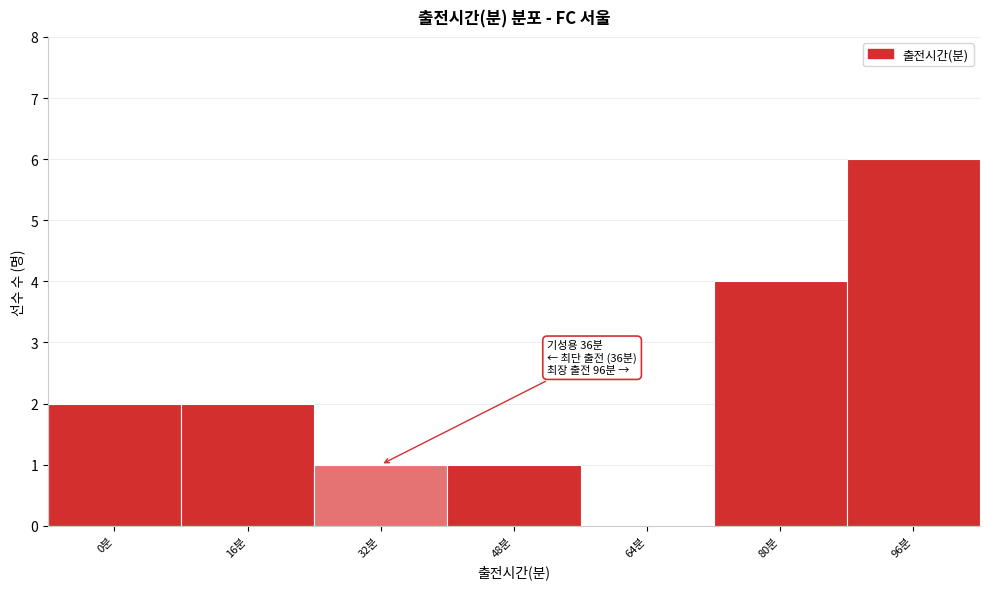

Reading left to right, transcribe all the data shown in this chart.

0분=2	16분=2	32분=1	48분=1	64분=0	80분=4	96분=6